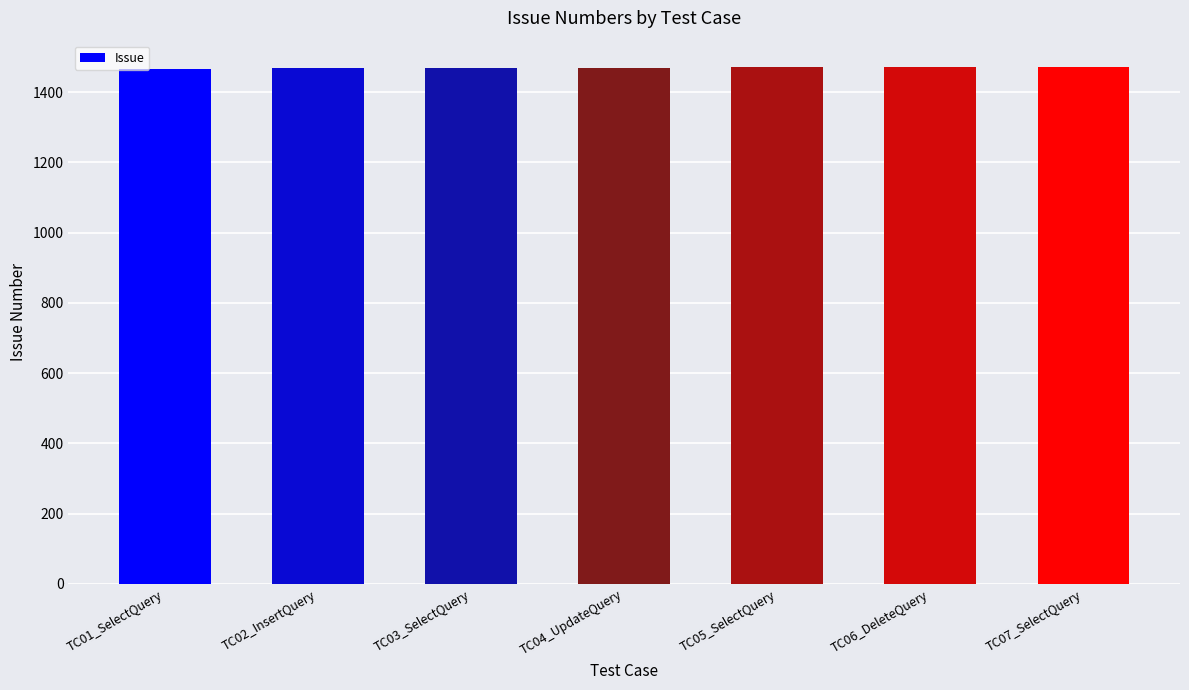

True or false: the data shows 2198 at TC06_DeleteQuery.

False